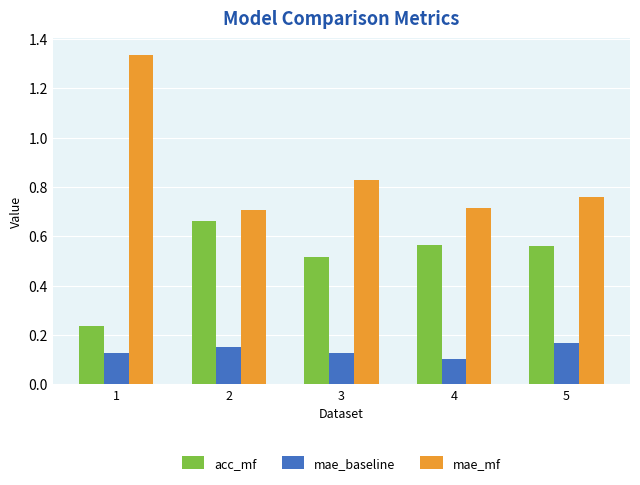

At which label is mae_mf closest to 1?

3